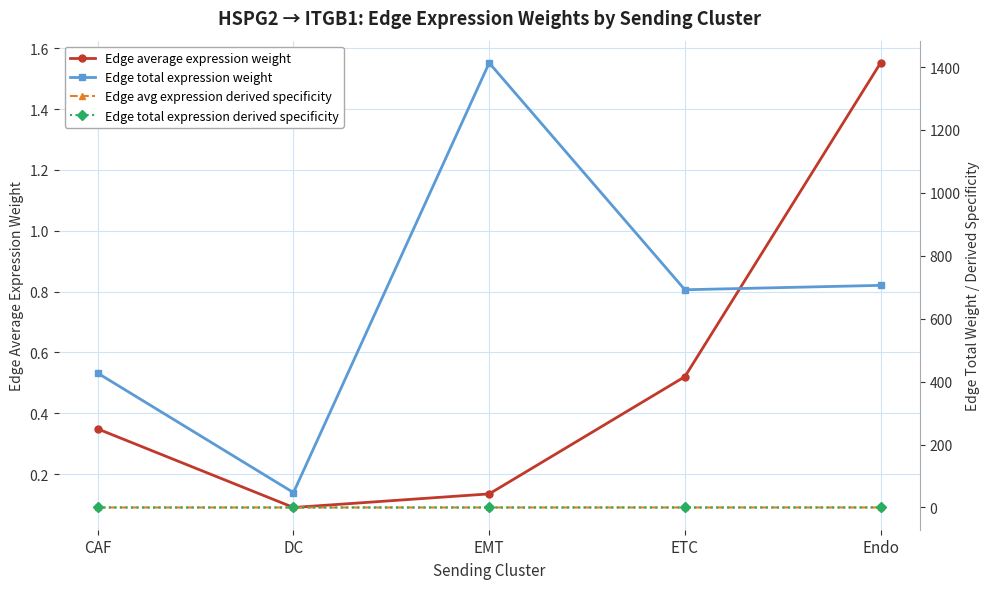

At how many categories does at least one series exceed 1031?

1